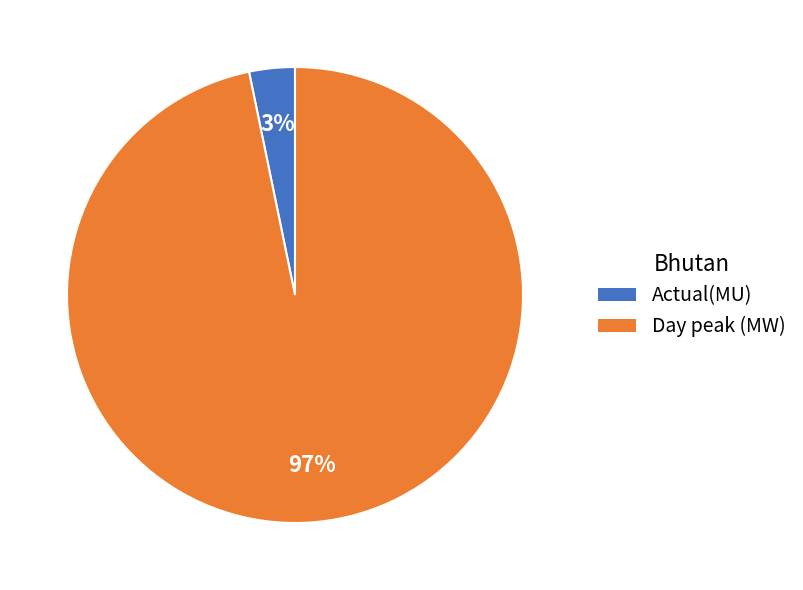

To the nearest percent, what is the combined percentage of Day peak (MW) and Actual(MU)?

100%